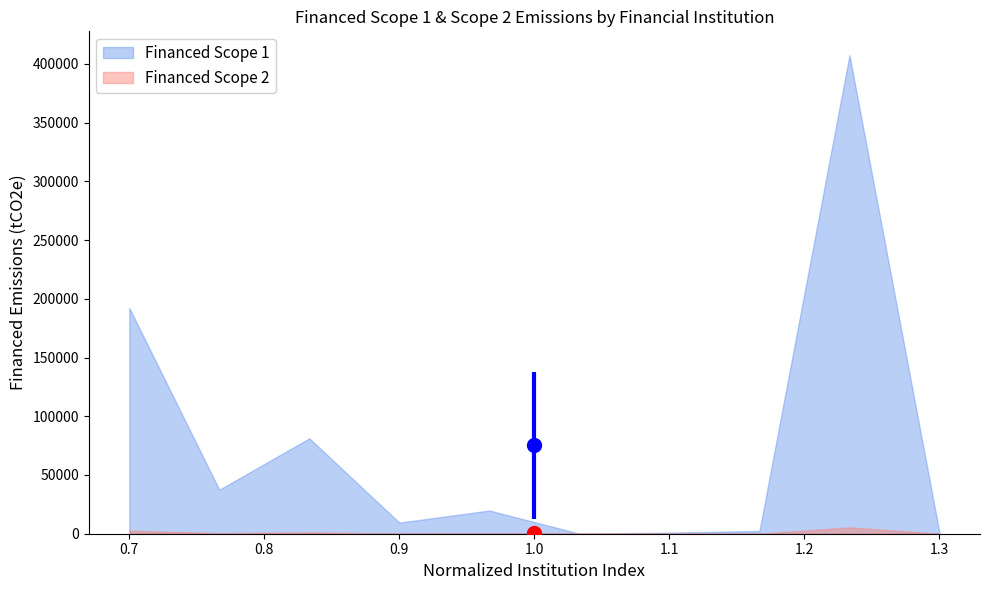

True or false: Financed Scope 2 and Financed Scope 1 cross at least once.

False